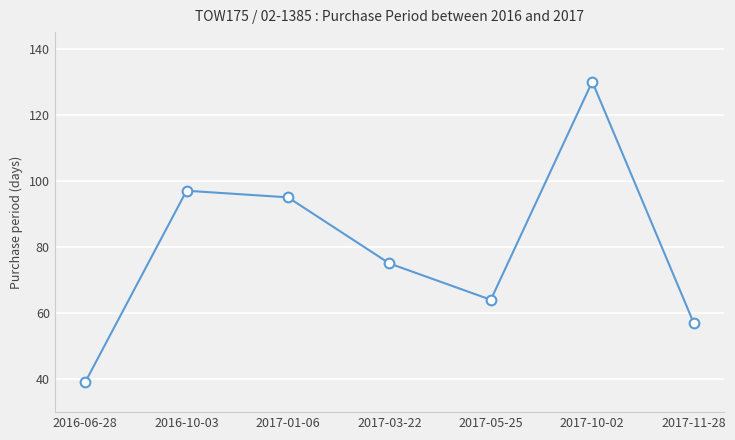

What is the label of the 7th point from the left?

2017-11-28